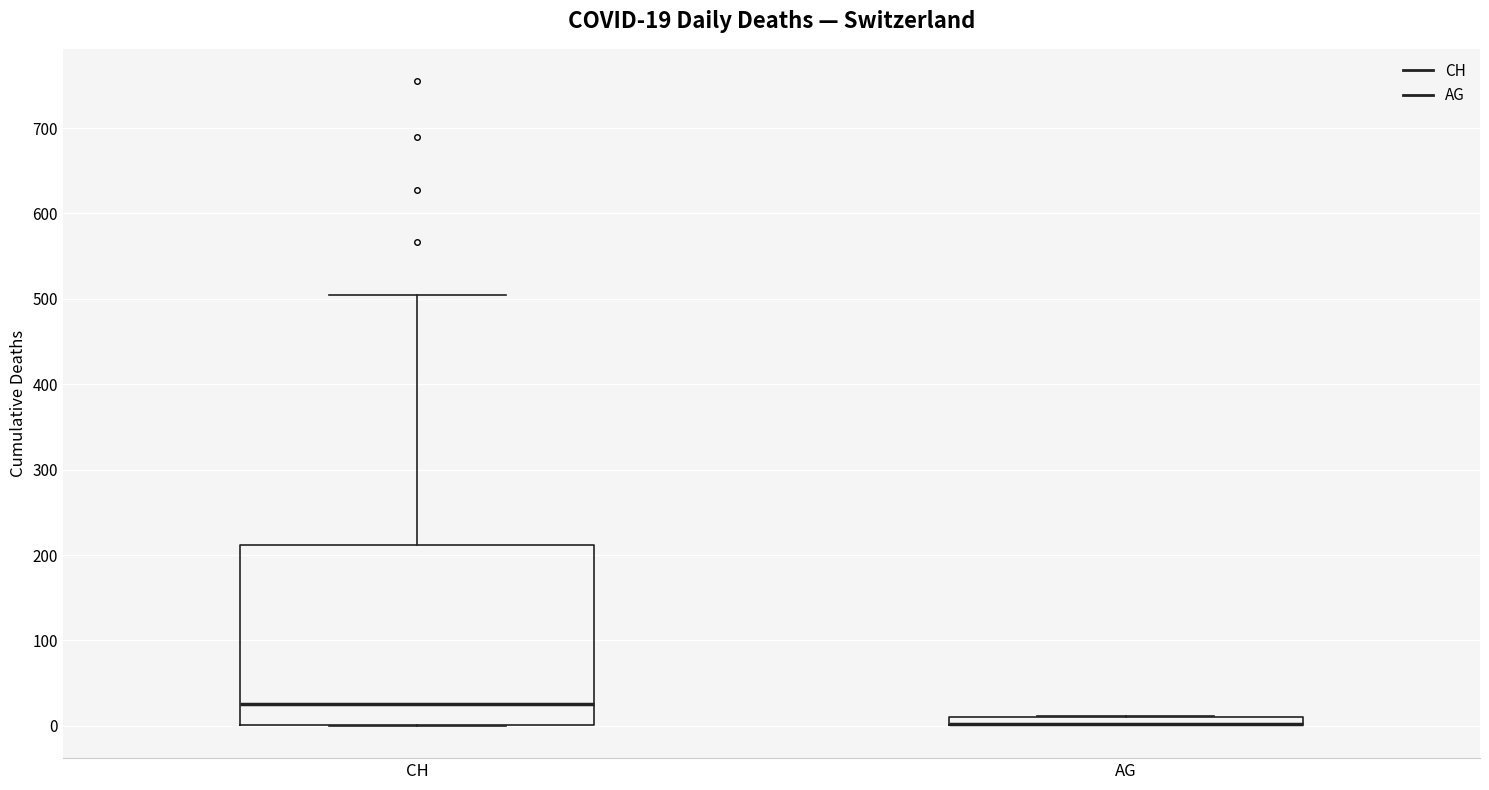

Comparing the boxes themselves (not the whiskers), which one is the tallest?

CH